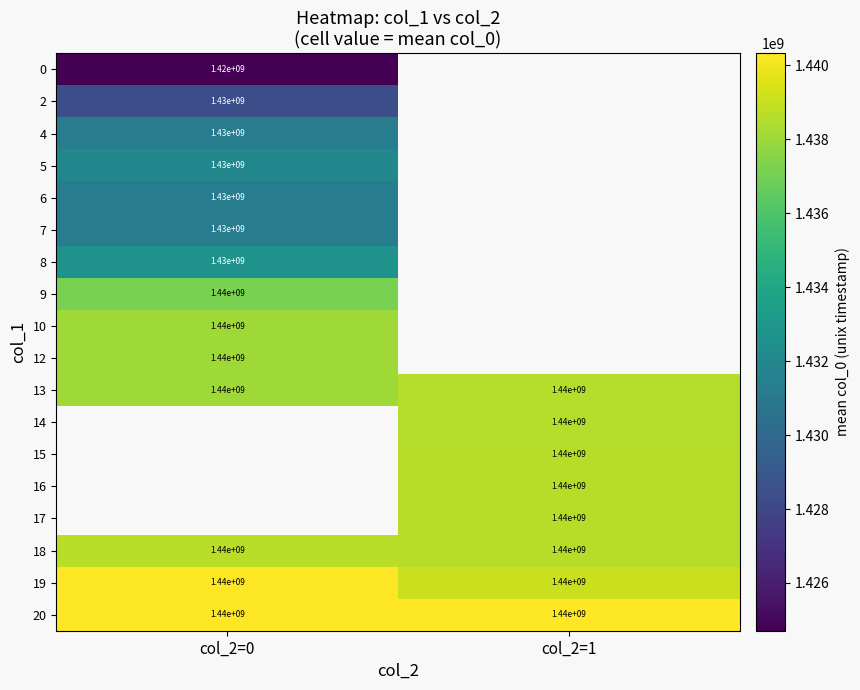

How many series are shown in this chart?

18